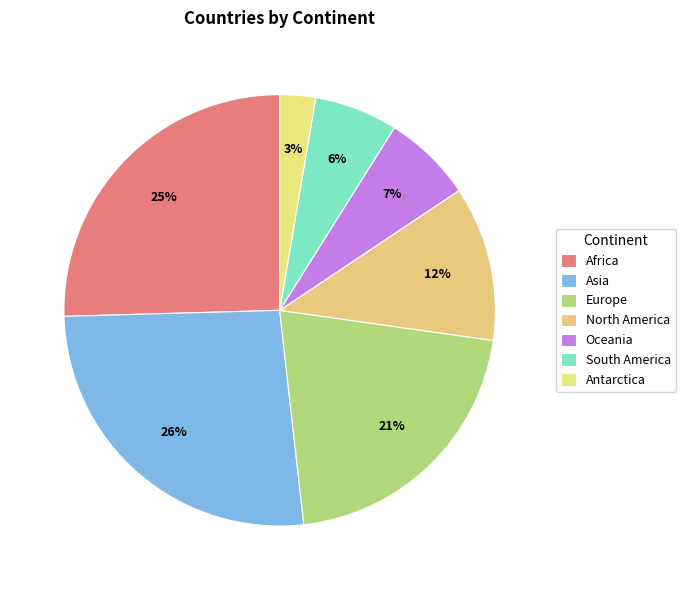

Approximately how many times larger is the value at Europe compared to Oceania?

3.1